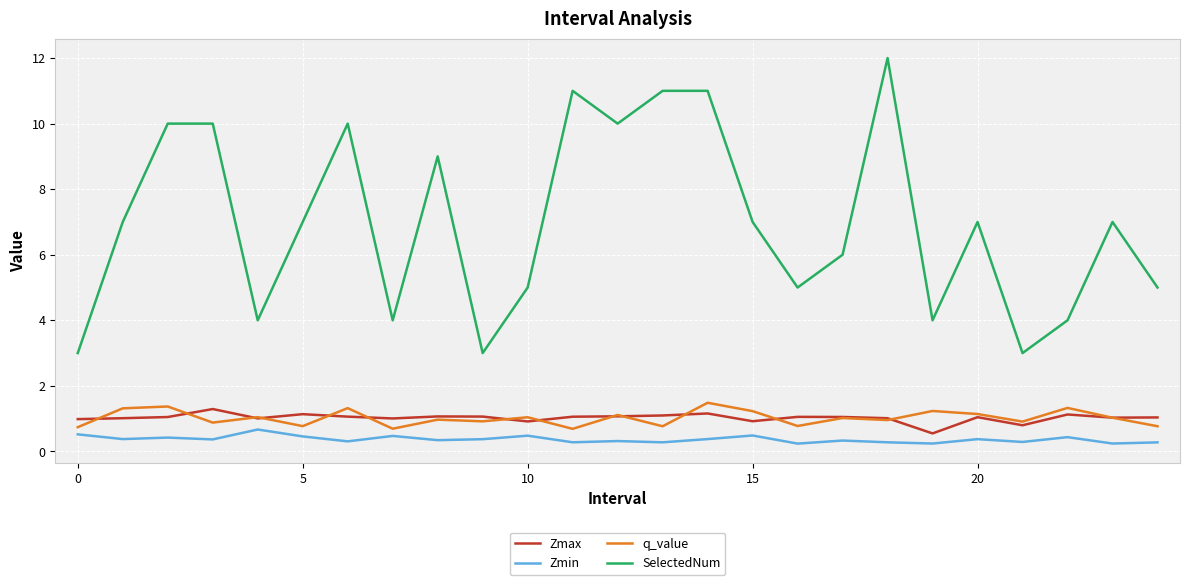

Which series has the widest spread of values?

SelectedNum